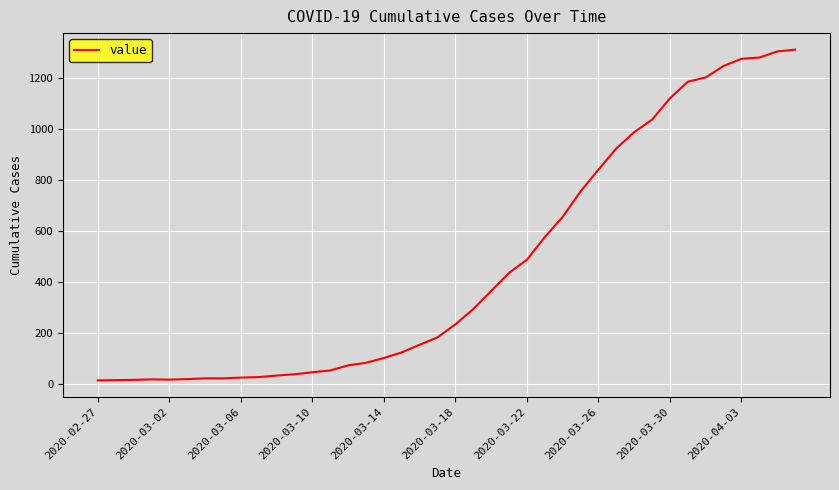

What is the difference between the maximum and minimum values?

1299